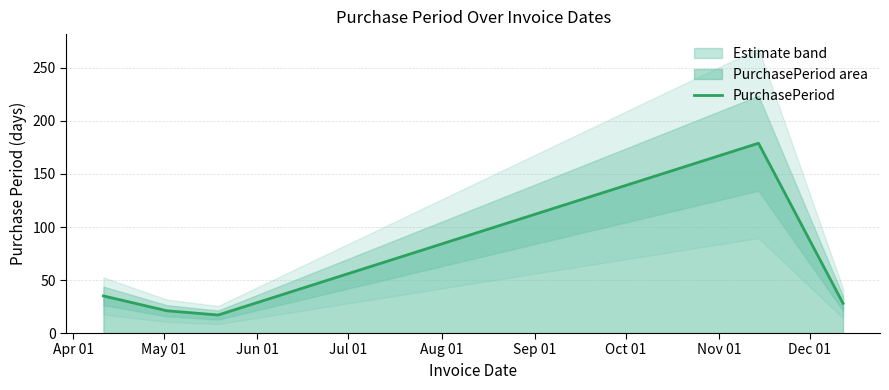

How many interior local valleys (lower than both neighbors) does the data have?

1